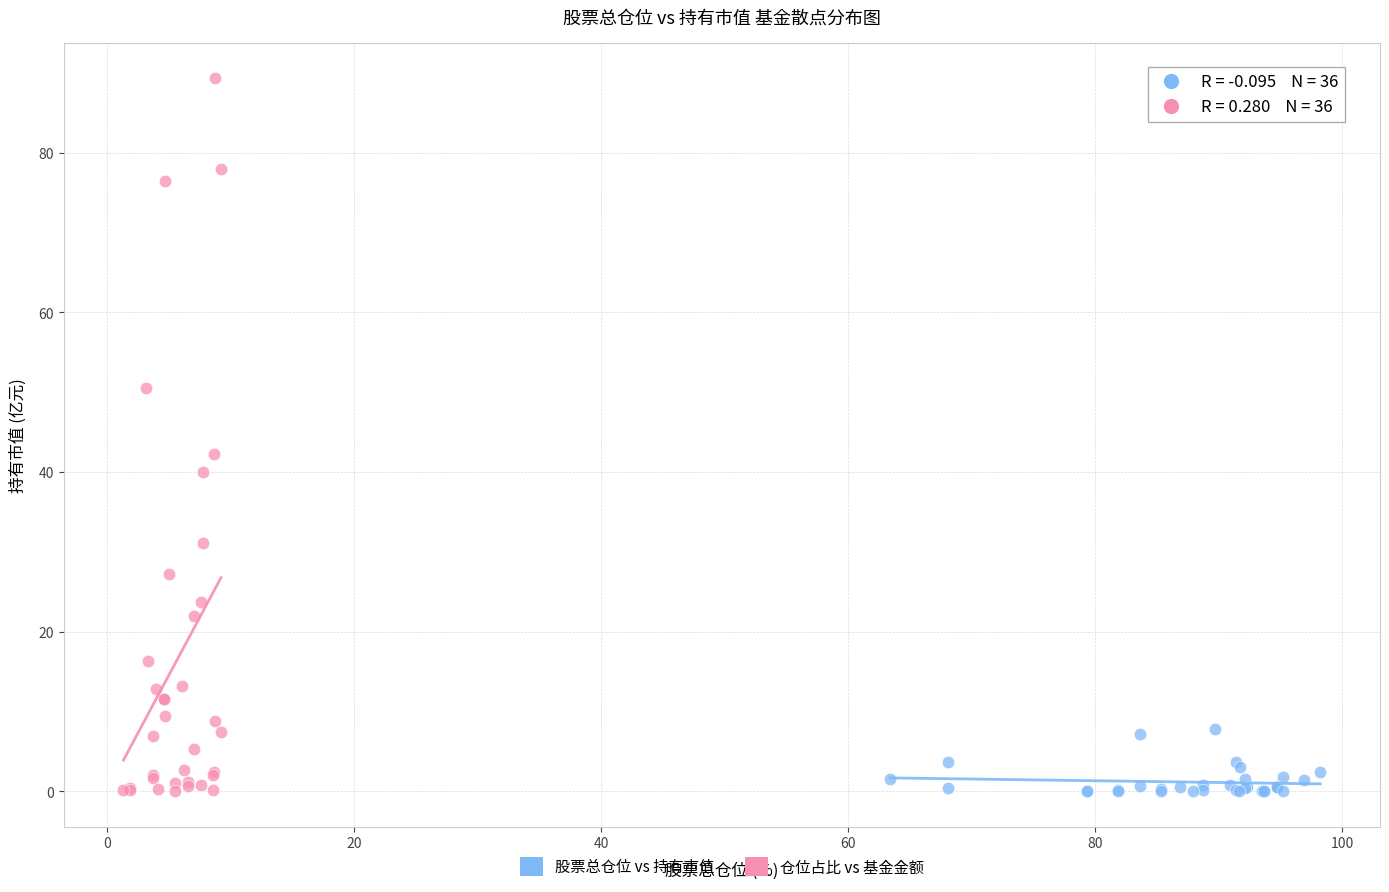

Which series has the largest Y range (max minus min)?

仓位占比 vs 基金金额